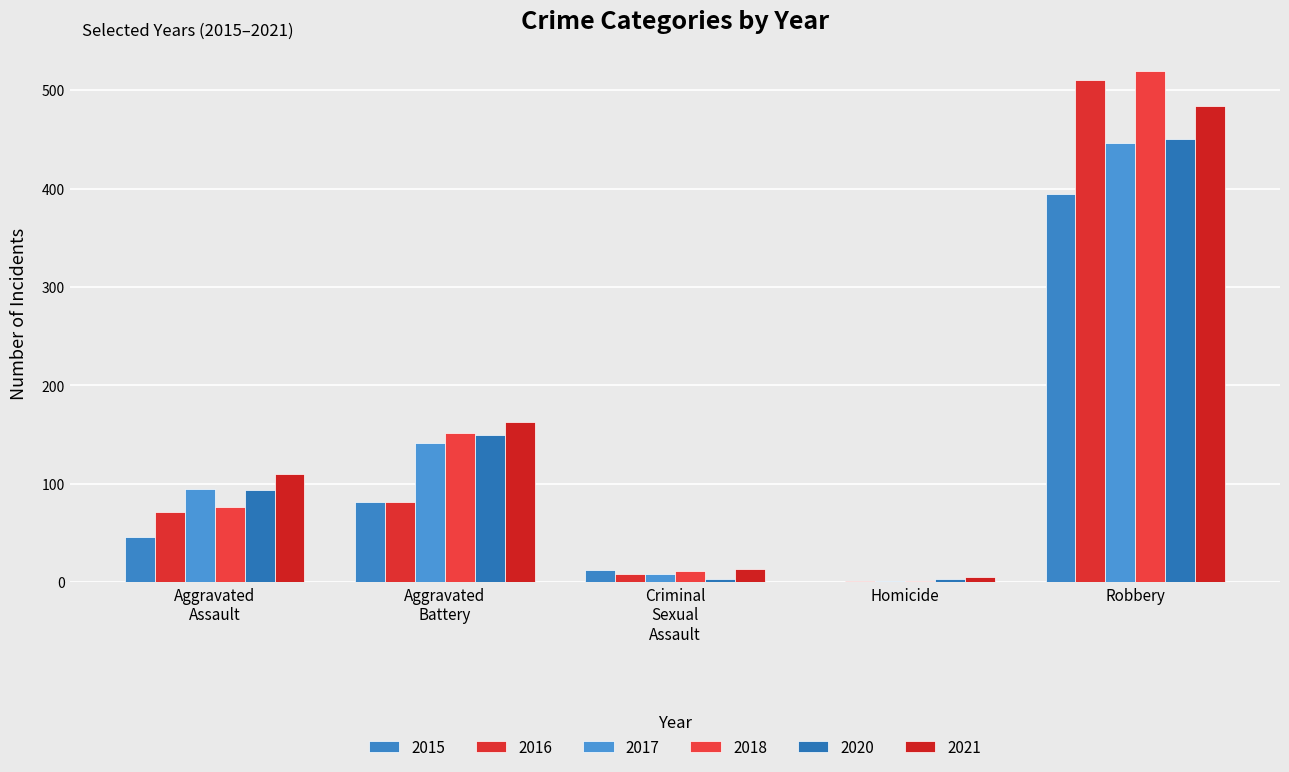

What are all the series names shown in the legend?

2015, 2016, 2017, 2018, 2020, 2021